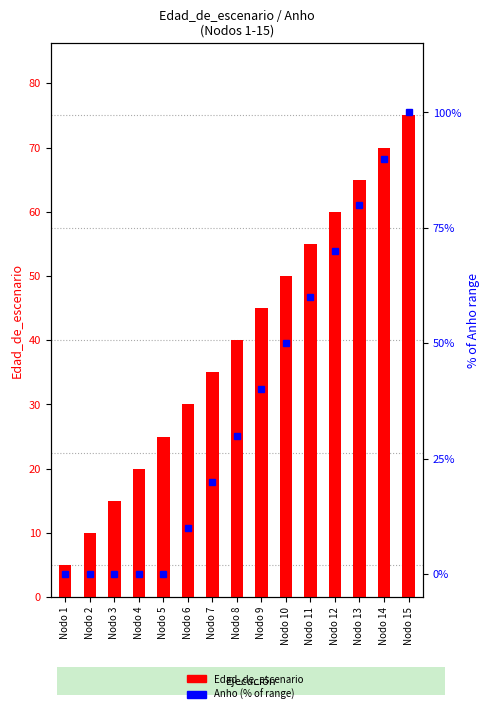

At which label does Anho (% of range) first exceed 30?

Nodo 9